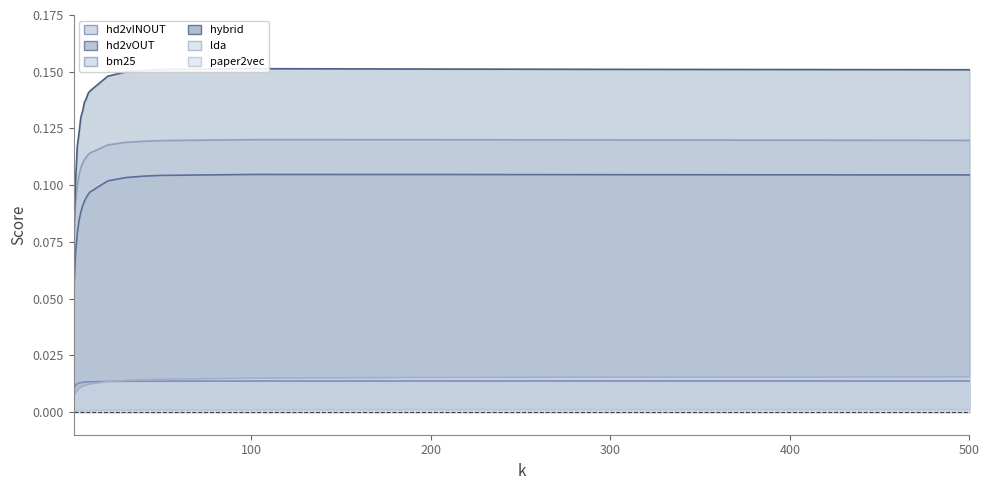

Where is hd2vOUT nearest to the value 0?

1